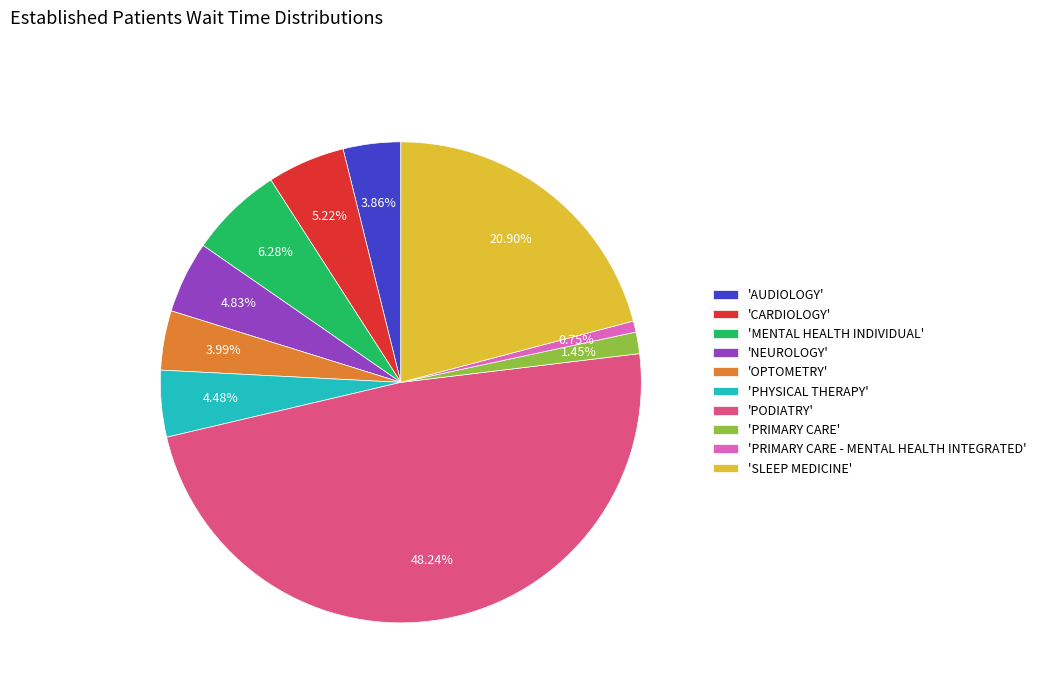

Which category has the smallest portion of the pie?

'PRIMARY CARE - MENTAL HEALTH INTEGRATED'